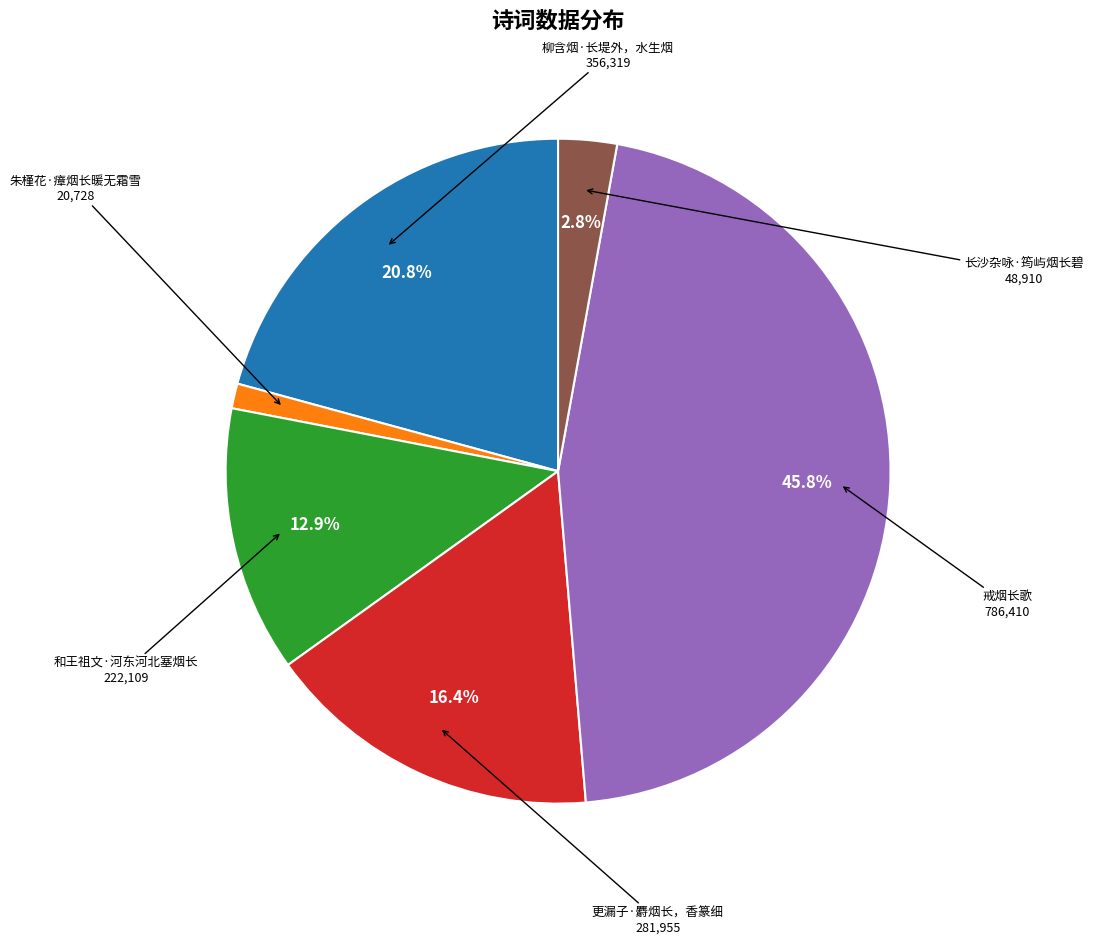

To the nearest percent, what portion does 长沙杂咏·筠屿烟长碧 represent?

3%